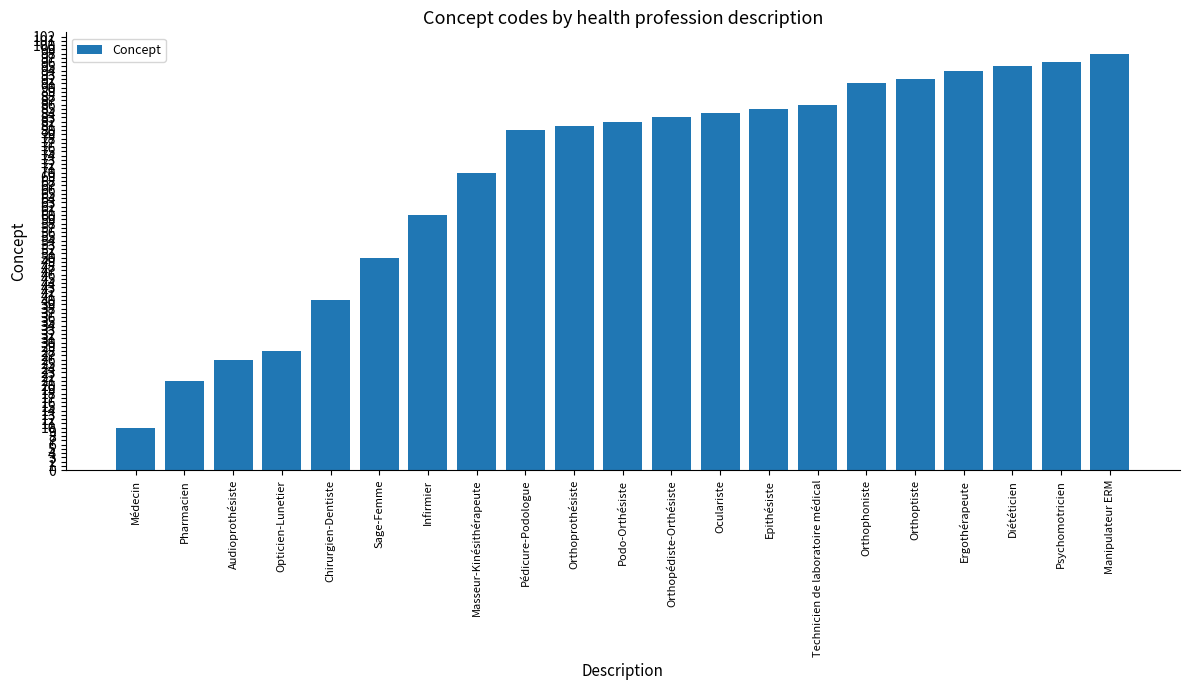

Between Chirurgien-Dentiste and Pharmacien, which is larger?

Chirurgien-Dentiste